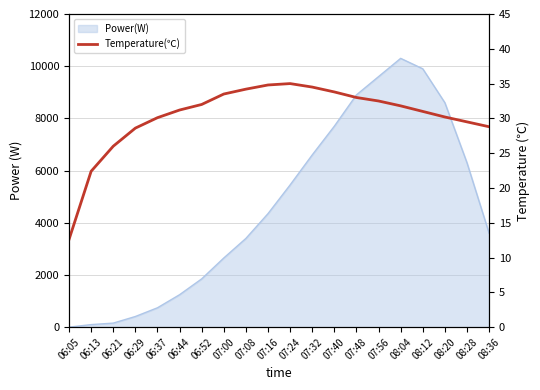

Read the value at 06:05.

12.6